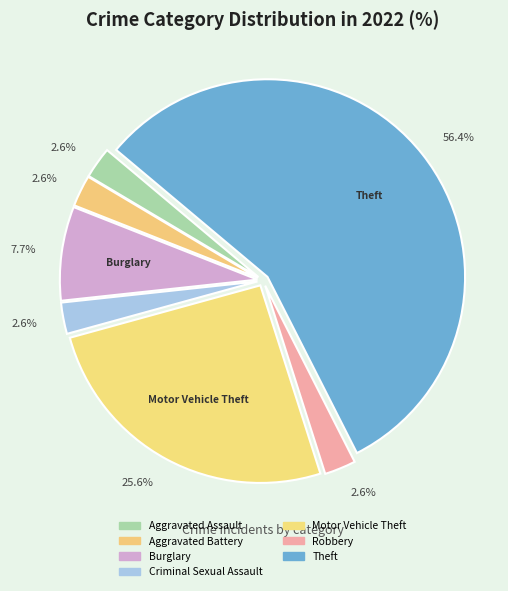

Is the sum of Burglary and Criminal Sexual Assault greater than half?

No